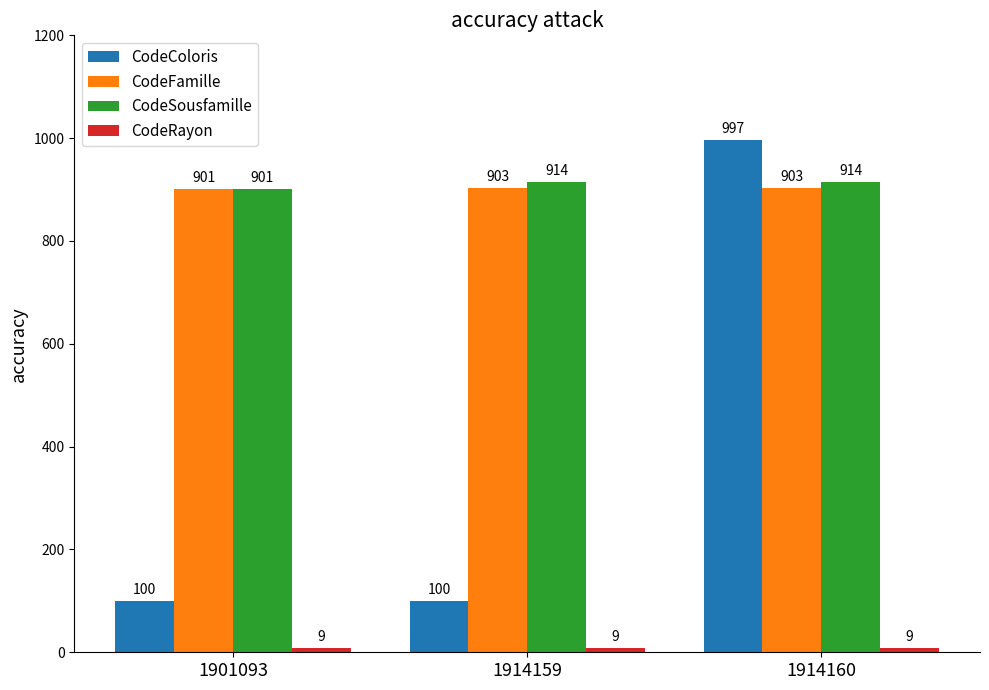

At which category does the chart reach its peak across all series?

1914160